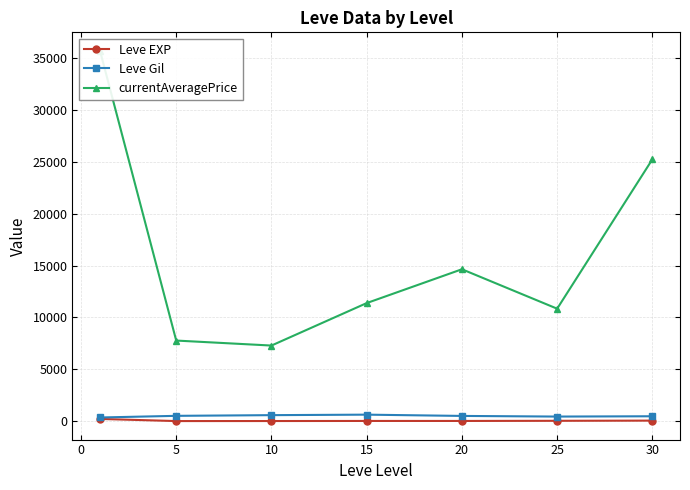

Which series changed the most between −5 and 0?

currentAveragePrice